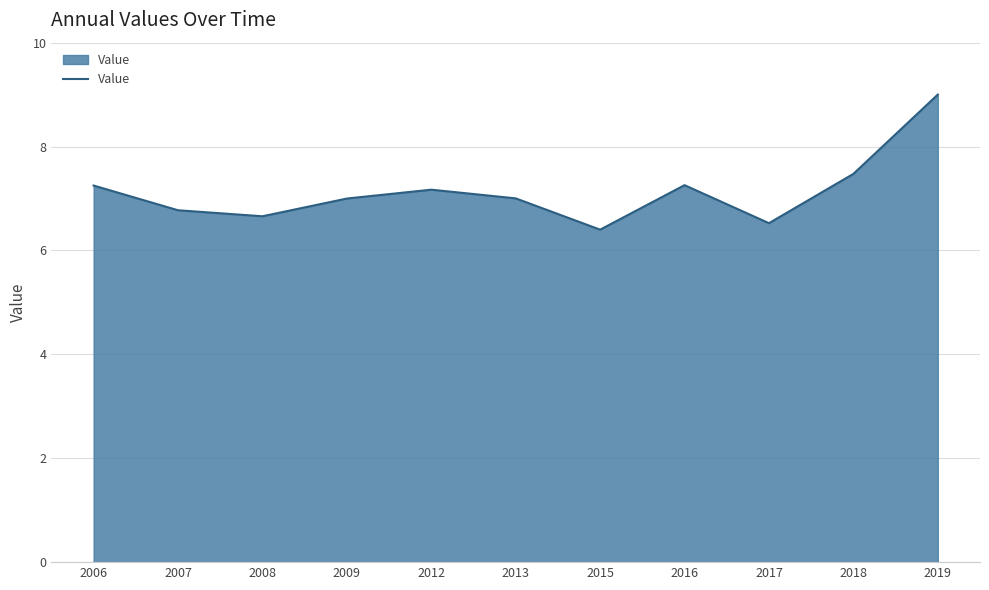

What is the ratio of the value at 2018 to the value at 2017?

1.1